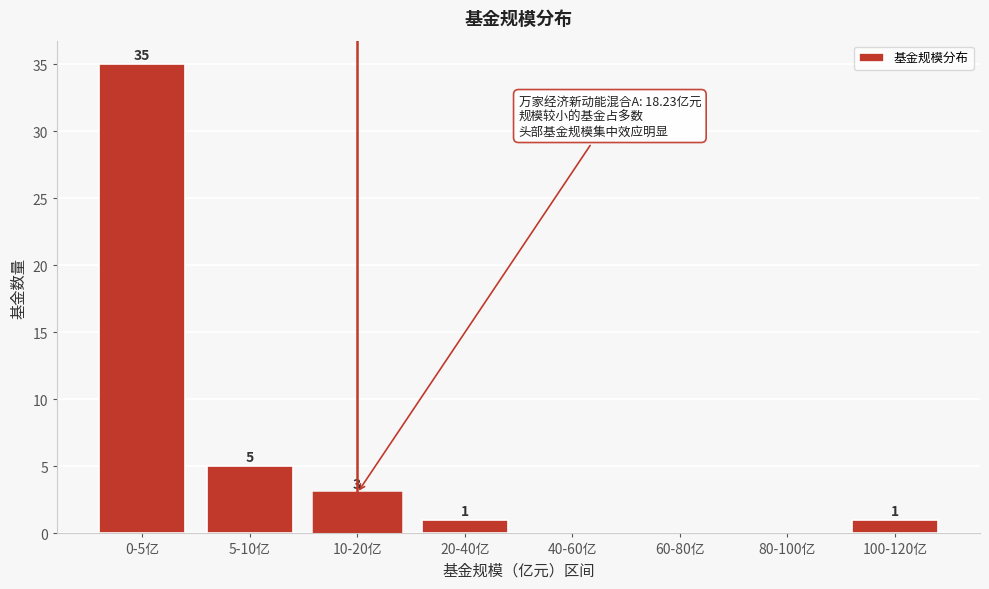

Reading left to right, transcribe all the data shown in this chart.

0-5亿=35	5-10亿=5	10-20亿=3	20-40亿=1	40-60亿=0	60-80亿=0	80-100亿=0	100-120亿=1